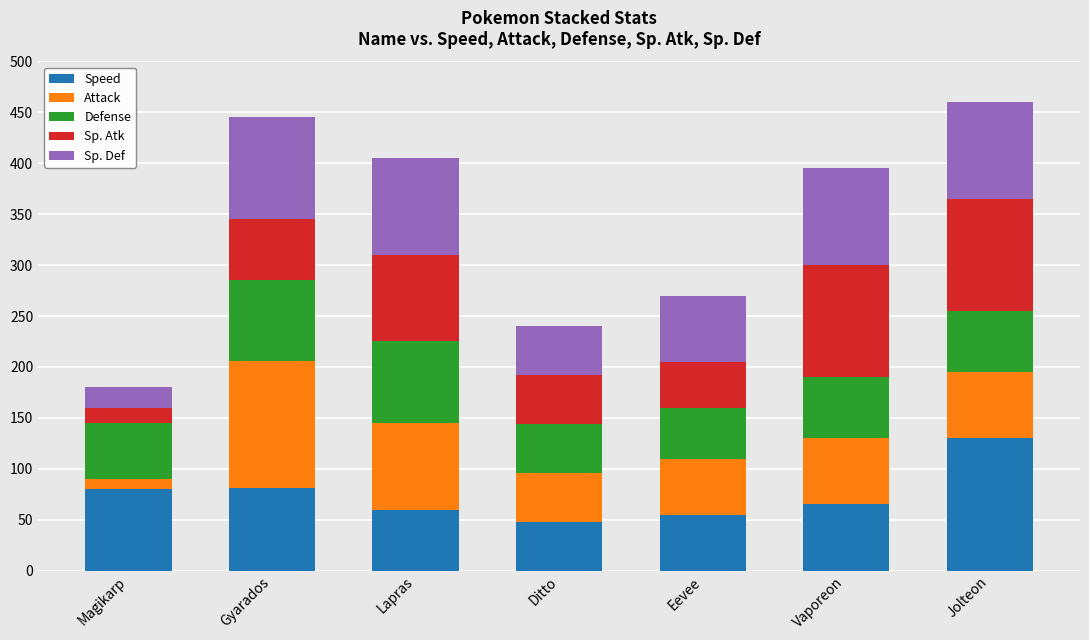

How many distinct data groups are displayed?

5